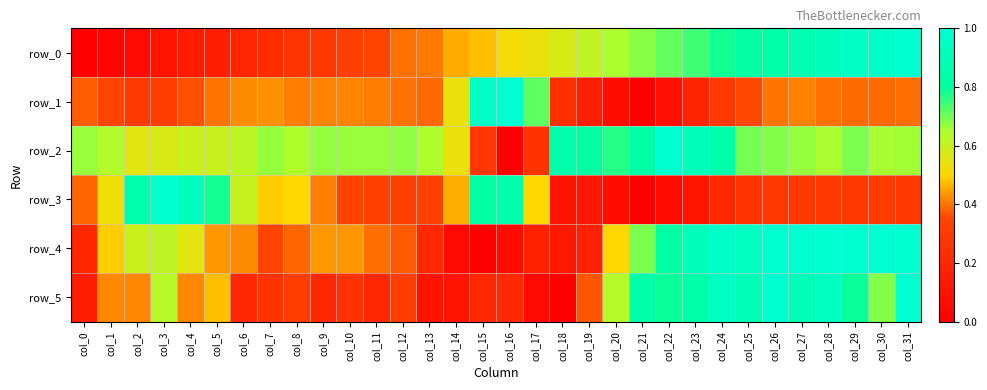

List the labels in order of row_2 value, largest first.

col_22, col_23, col_18, col_24, col_21, col_19, col_20, col_25, col_29, col_26, col_12, col_9, col_27, col_7, col_11, col_10, col_0, col_31, col_30, col_28, col_13, col_8, col_1, col_6, col_5, col_4, col_3, col_2, col_14, col_15, col_17, col_16